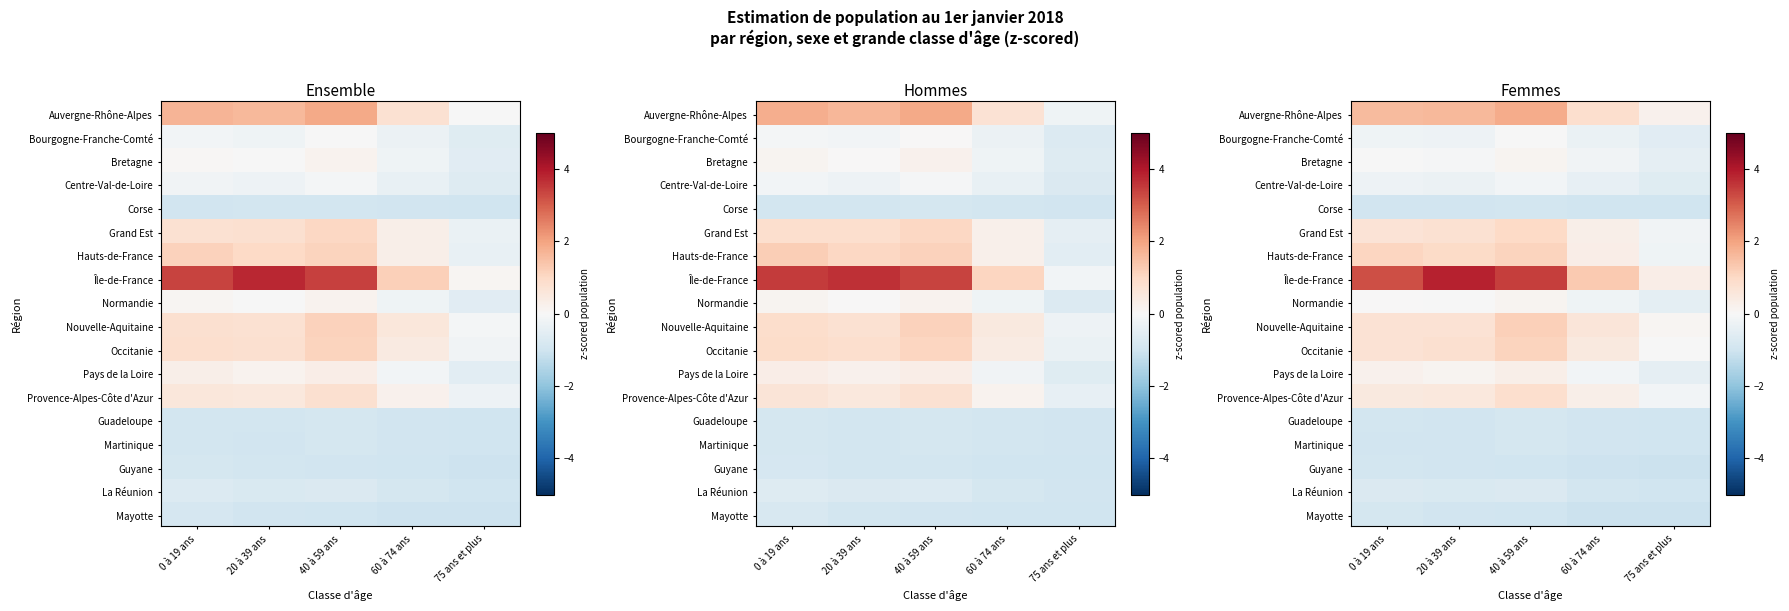

The value of Guyane at 0 à 19 ans is -1.3. True or false?

False